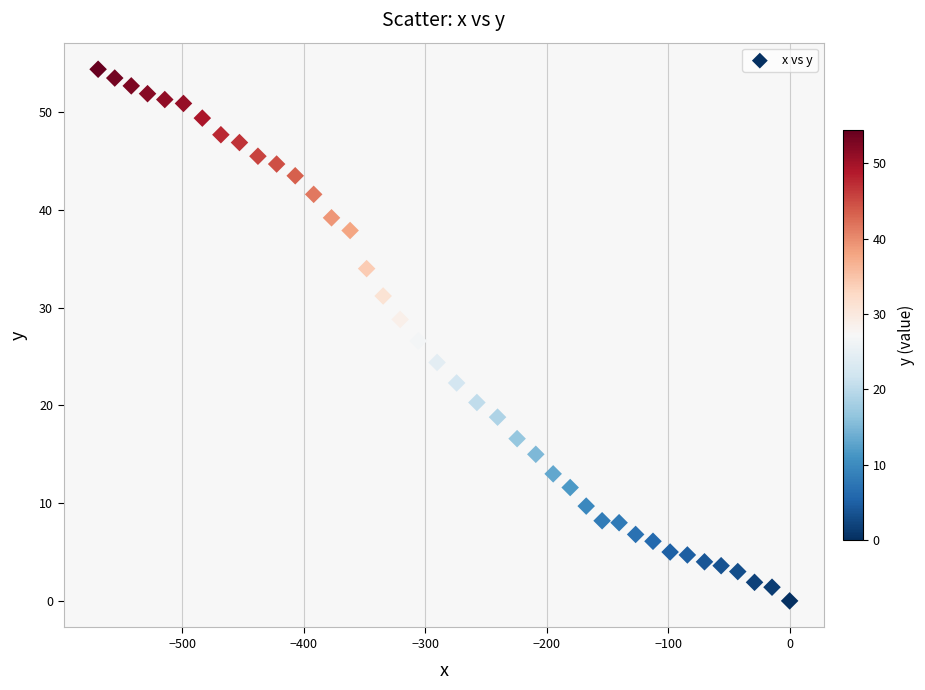

What is the range of X values (max minus min)?

569.4